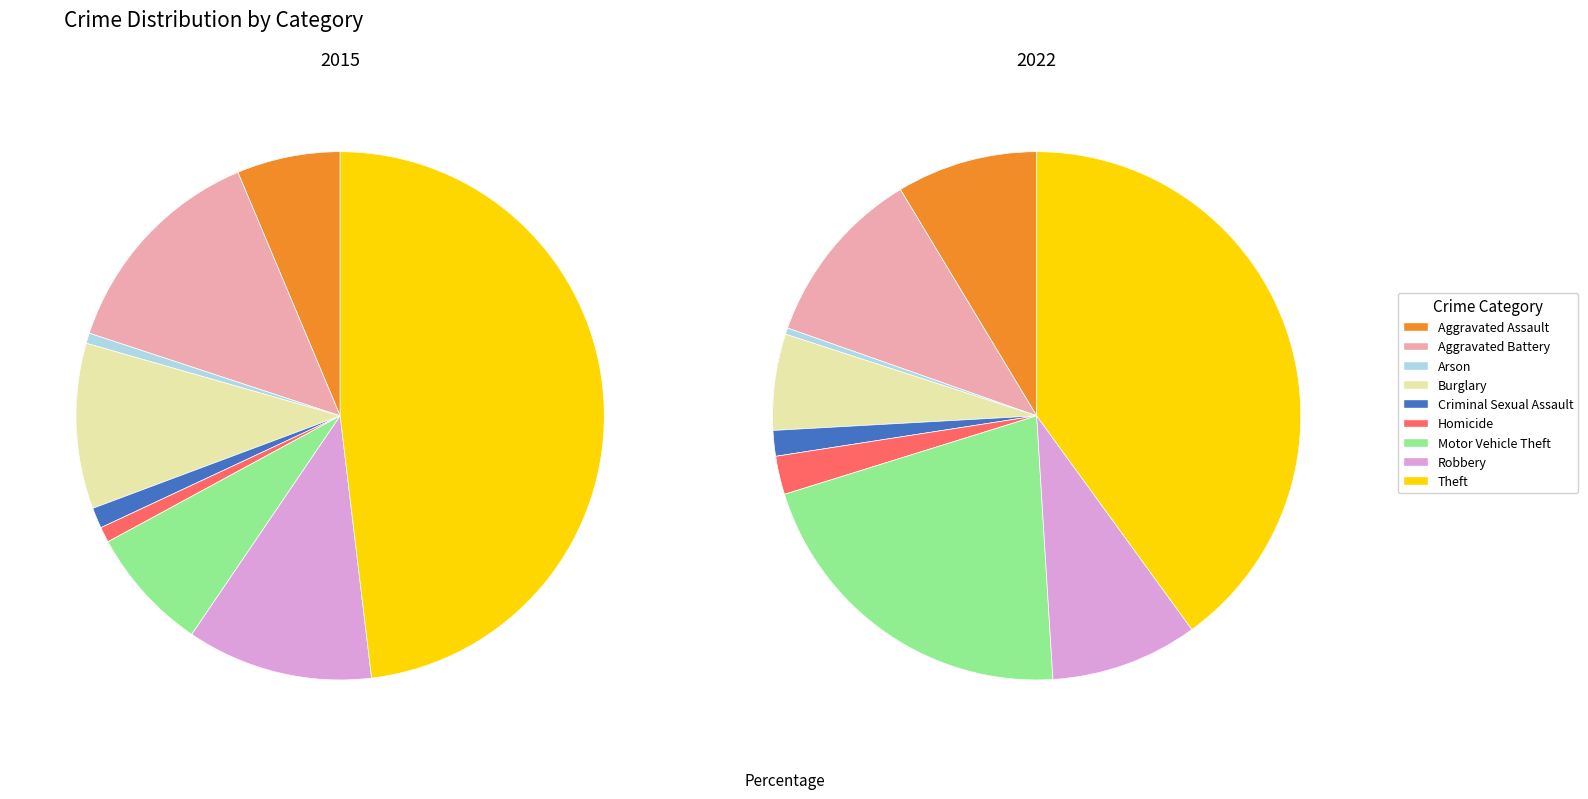

To the nearest percent, what is the combined percentage of Aggravated Battery and Robbery?

20%